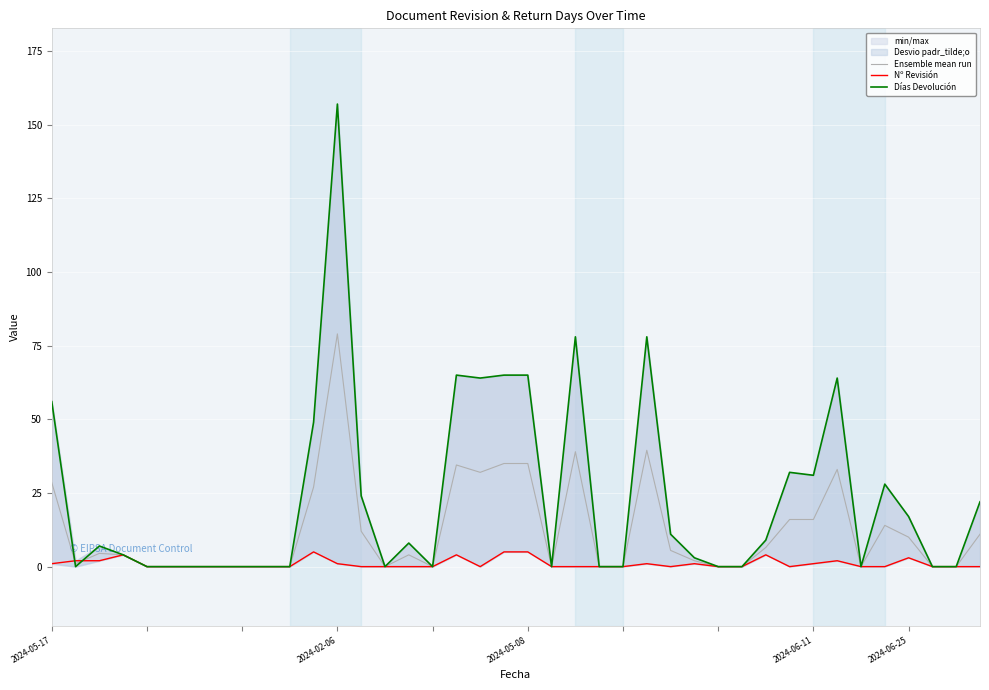

Which category has the highest value in the Ensemble mean run series?

2024-02-06